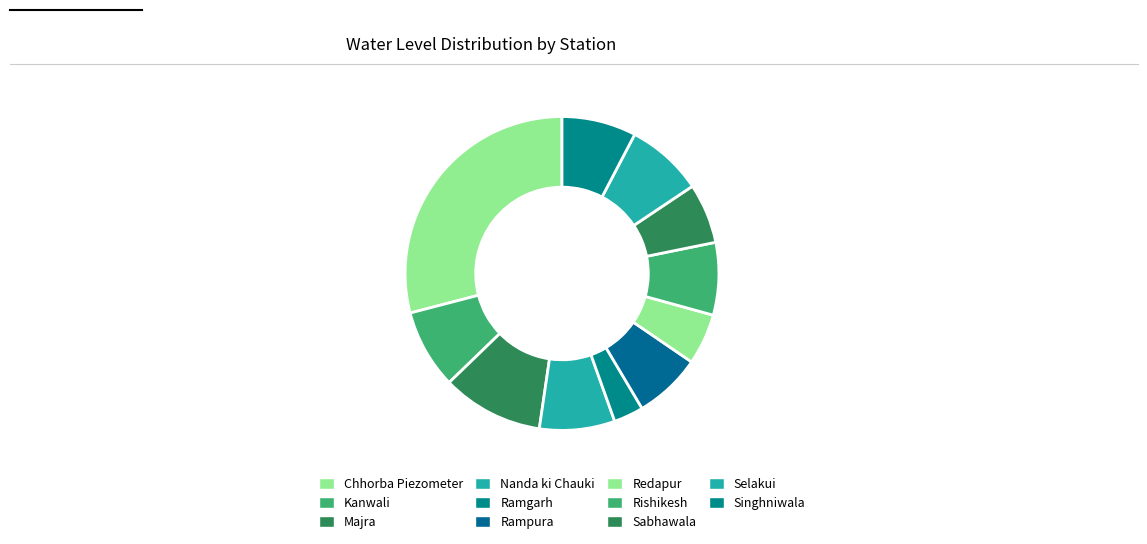

True or false: Nanda ki Chauki accounts for 1% of the total.

False